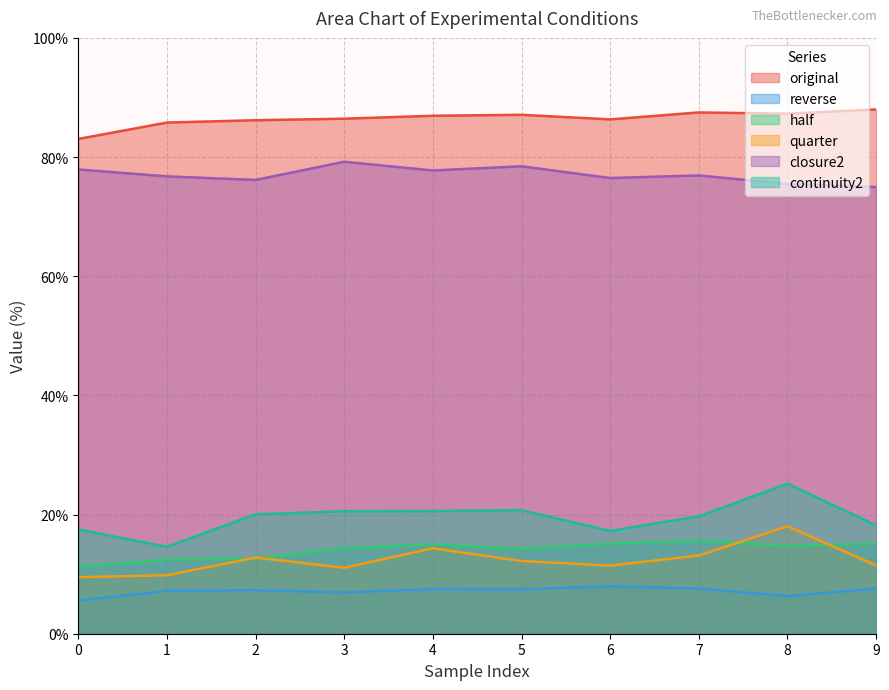

Where does the quarter series first go above 12?

2